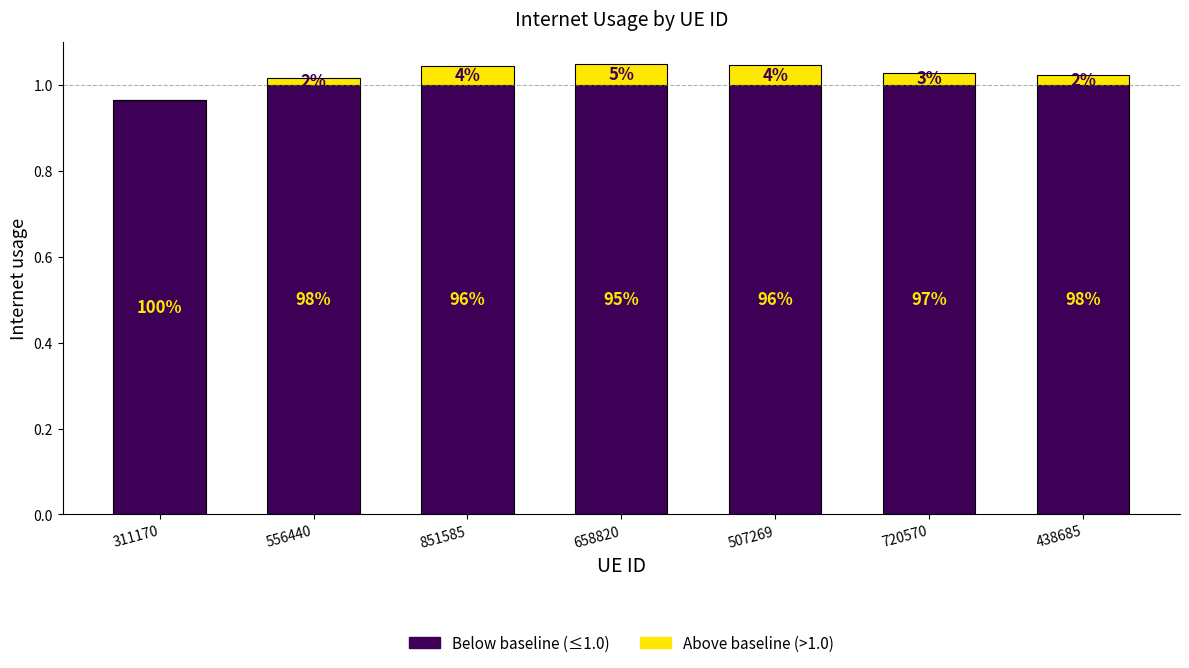

What position from the right is 658820?

4